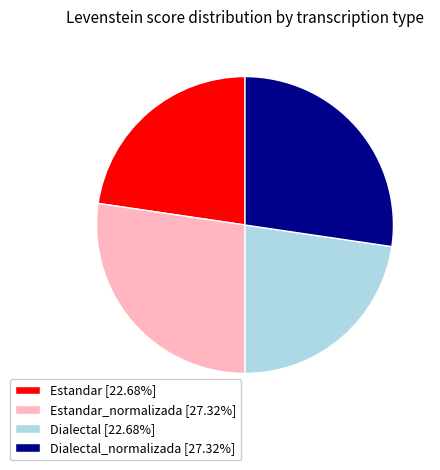

Approximately how many times larger is the value at Estandar [22.68%] compared to Estandar_normalizada [27.32%]?

0.8